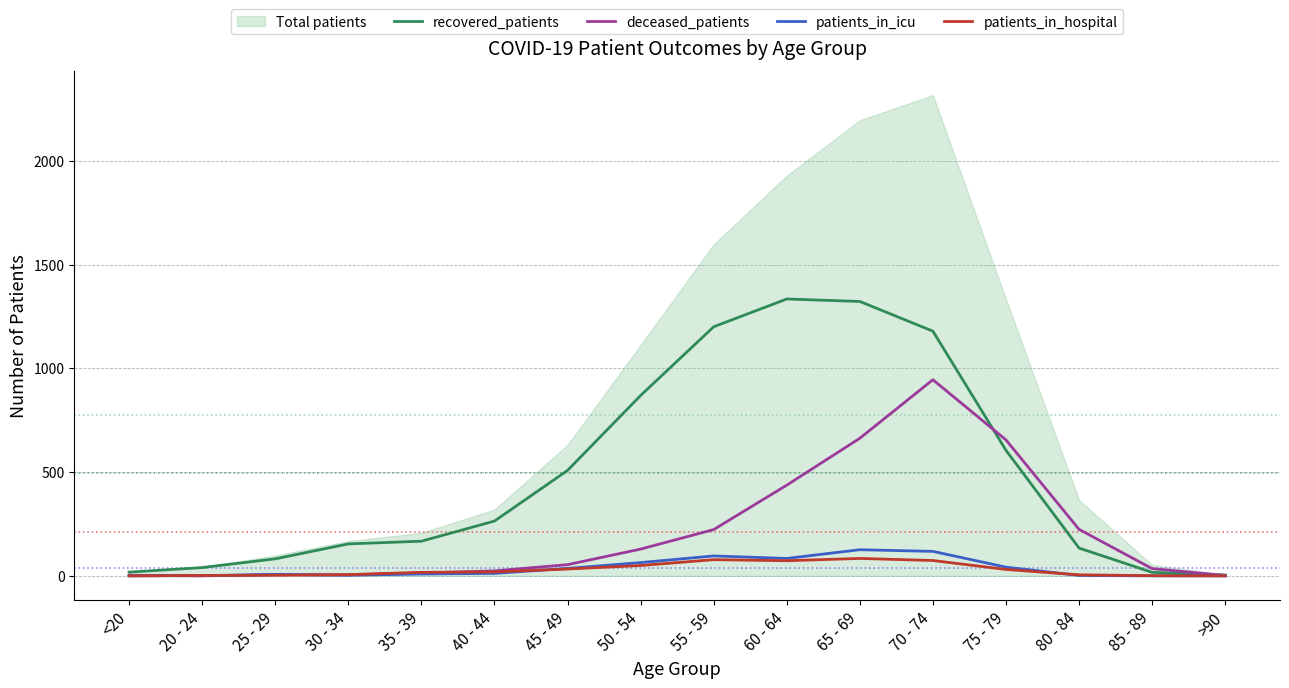

Count the number of categories in the chart.

16